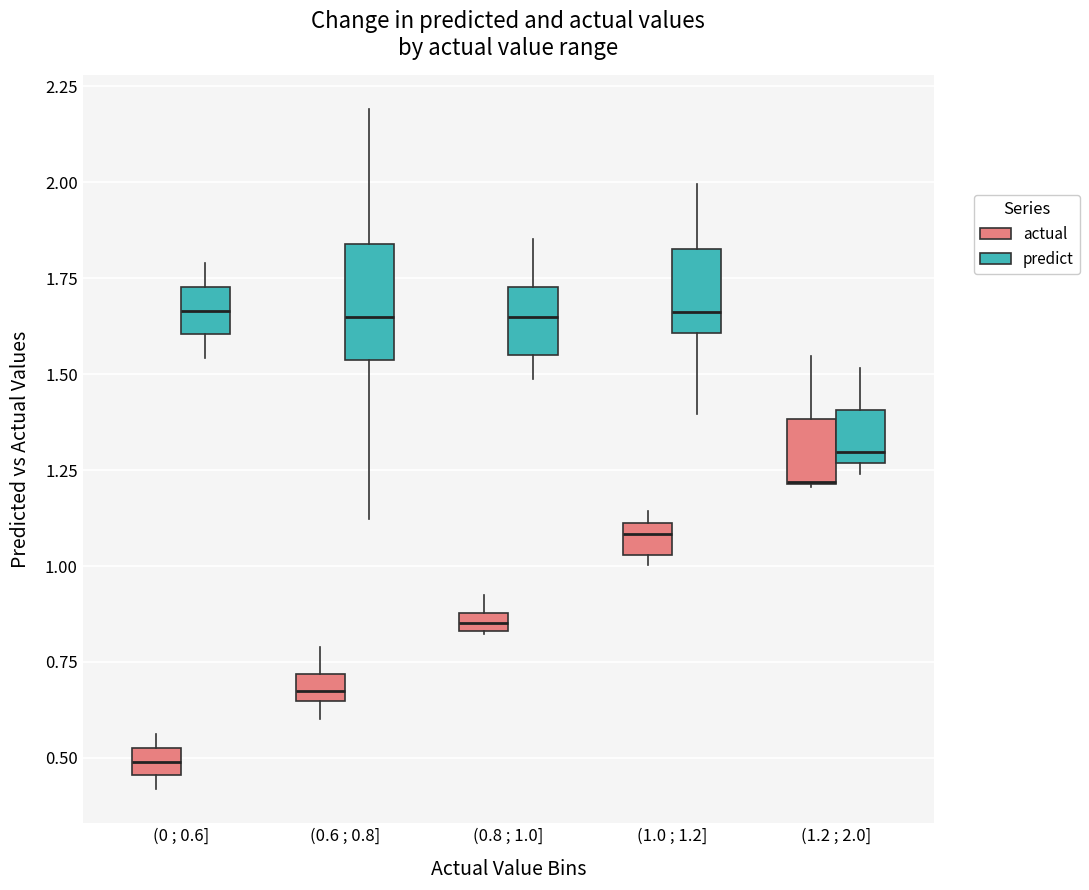

Where does the median line of the box for (1.2 ; 2.0] (predict) sit on the y-axis? The values are not printed on the chart, so give them approximately, as read against the axis.

1.30